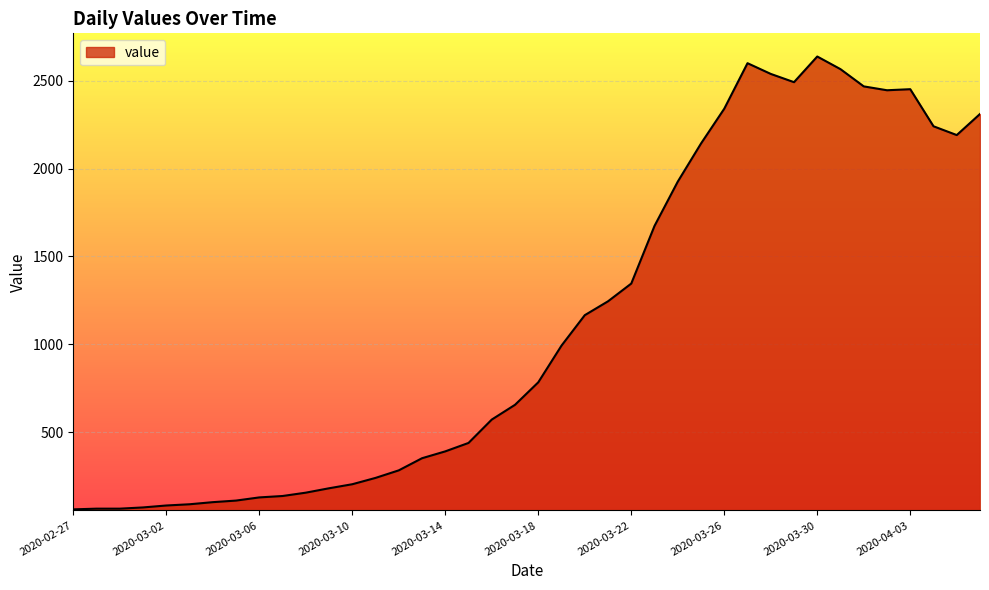

What is the difference between the maximum and minimum values?

2577